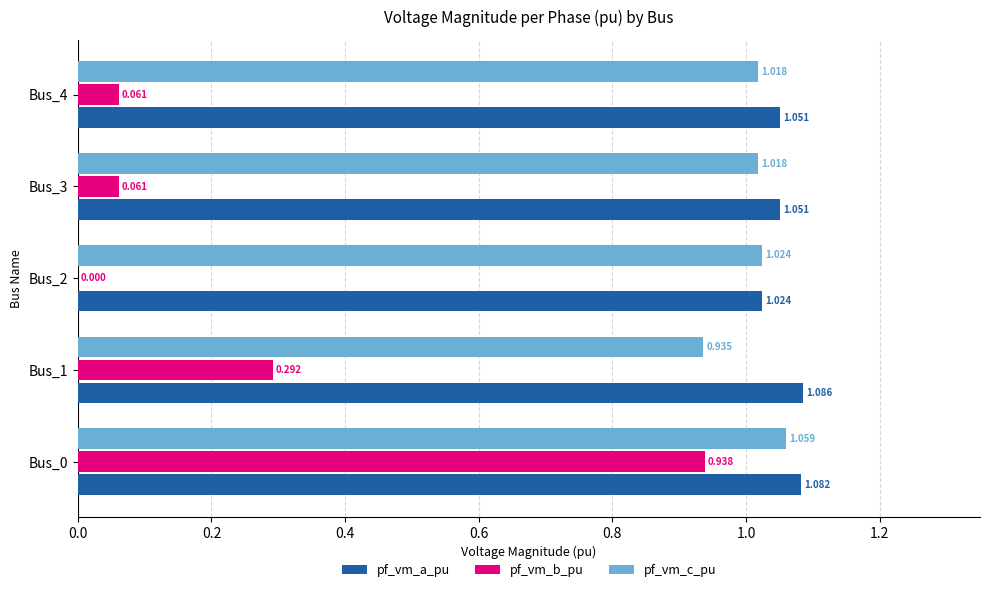

Which series changed the most between Bus_2 and Bus_3?

pf_vm_b_pu